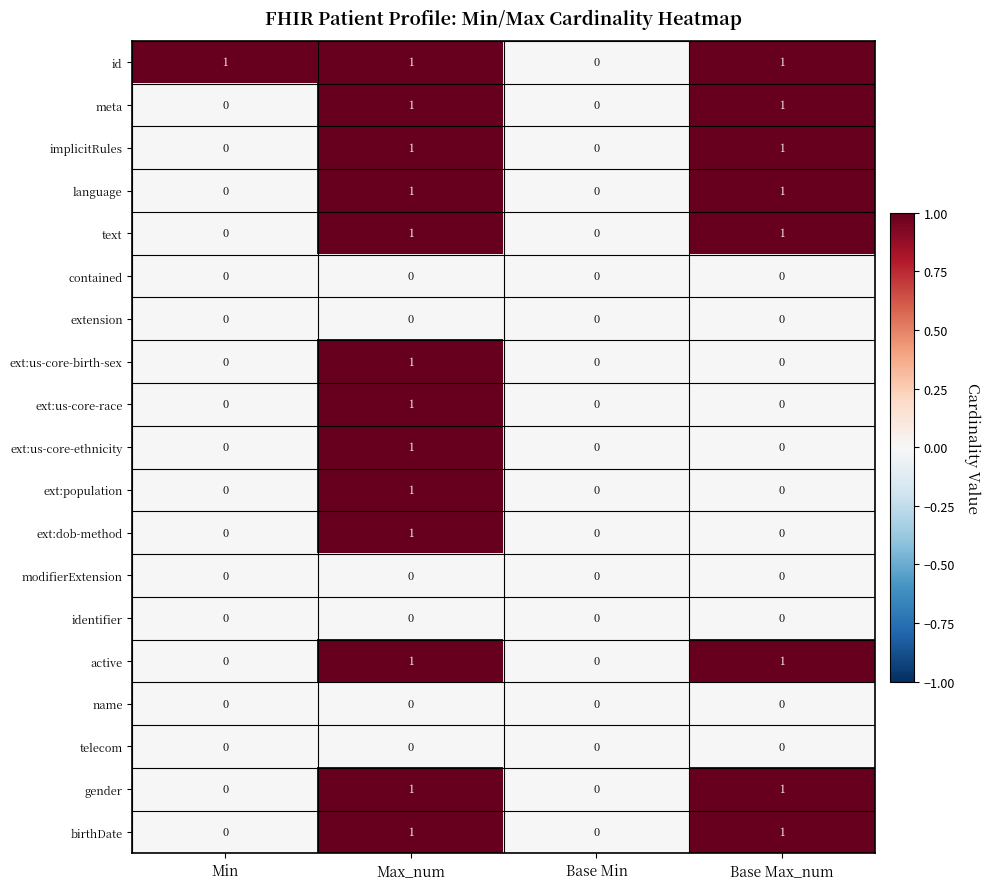

What is the difference between the highest and lowest values at Base Max_num?

1